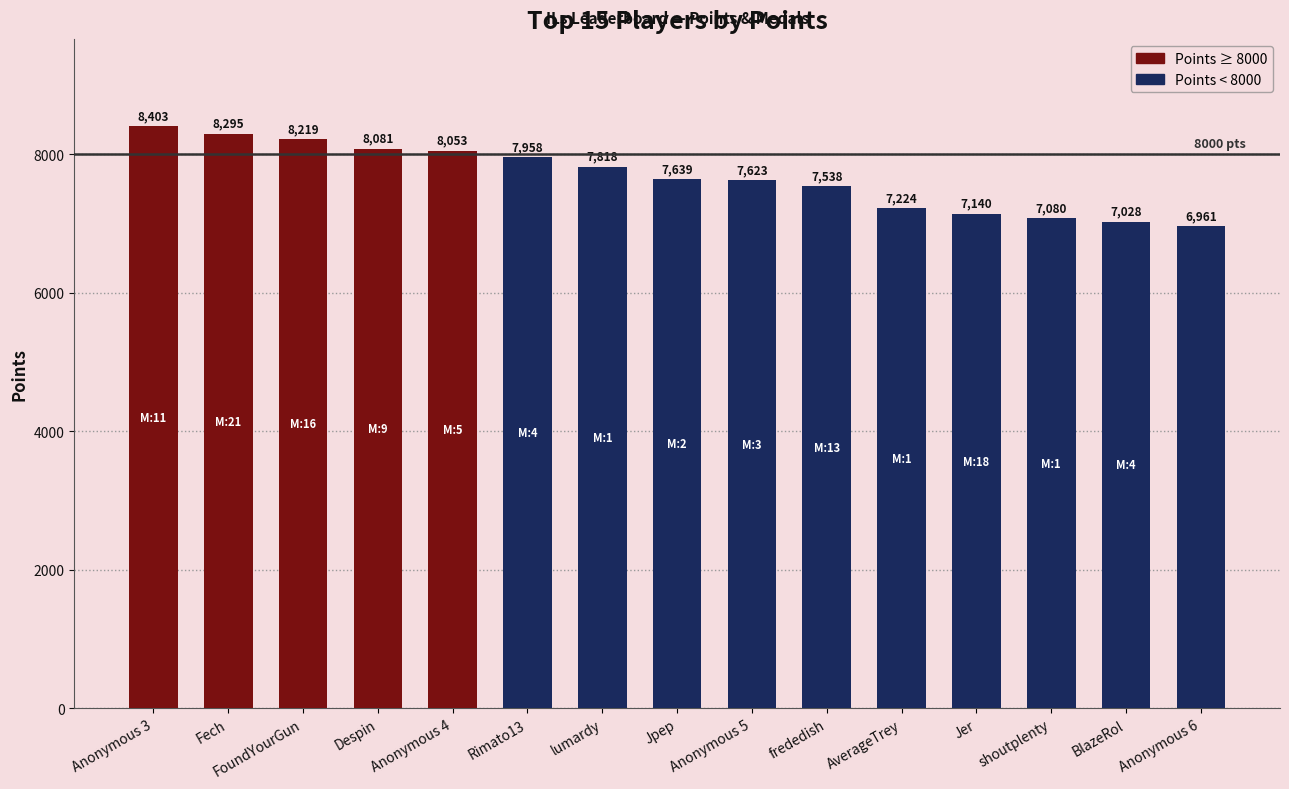

The value at Anonymous 5 is 3911. True or false?

False